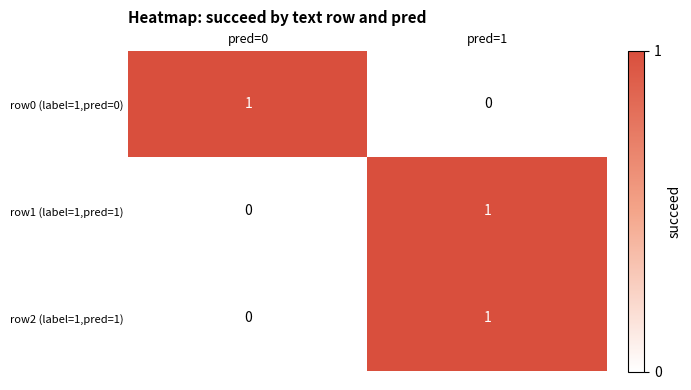

Rank the categories by row2 (label=1,pred=1) value from lowest to highest.

pred=0, pred=1